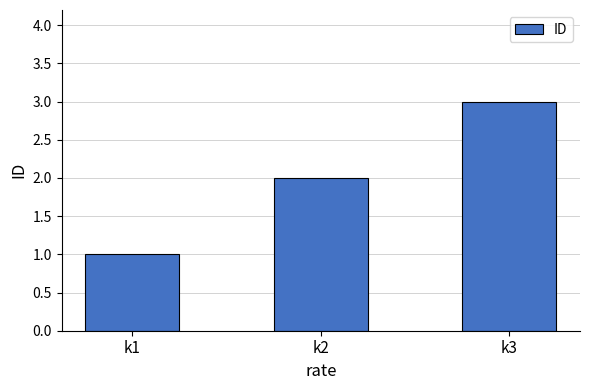

Rank the categories by value from highest to lowest.

k3, k2, k1